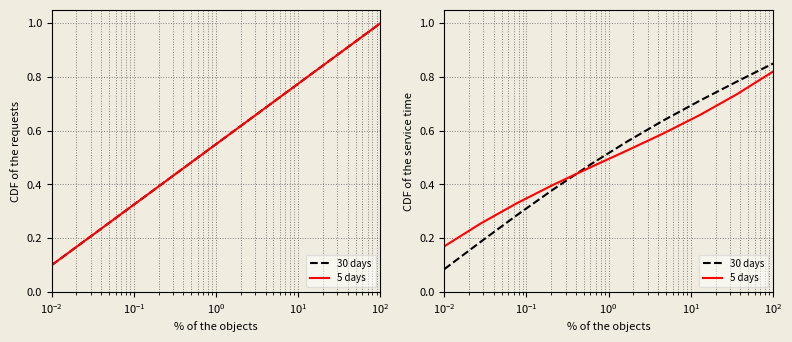

What is the maximum value shown in the chart?

1.0